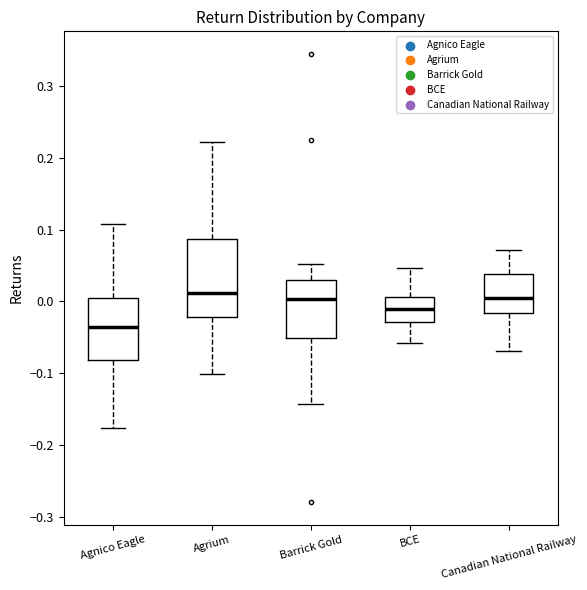

Reading left to right, transcribe this box plot: for each box, give where its median line is, the range the box spans, and where its two whiskers end, as read against the y-axis. The values are not printed on the chart, so give them approximately, as read against the axis.

Agnico Eagle: median -0.04, box -0.08 to 0.01, whiskers -0.18 to 0.11
Agrium: median 0.01, box -0.02 to 0.09, whiskers -0.10 to 0.22
Barrick Gold: median 0.00, box -0.05 to 0.03, whiskers -0.14 to 0.05
BCE: median -0.01, box -0.03 to 0.01, whiskers -0.06 to 0.05
Canadian National Railway: median 0.00, box -0.02 to 0.04, whiskers -0.07 to 0.07